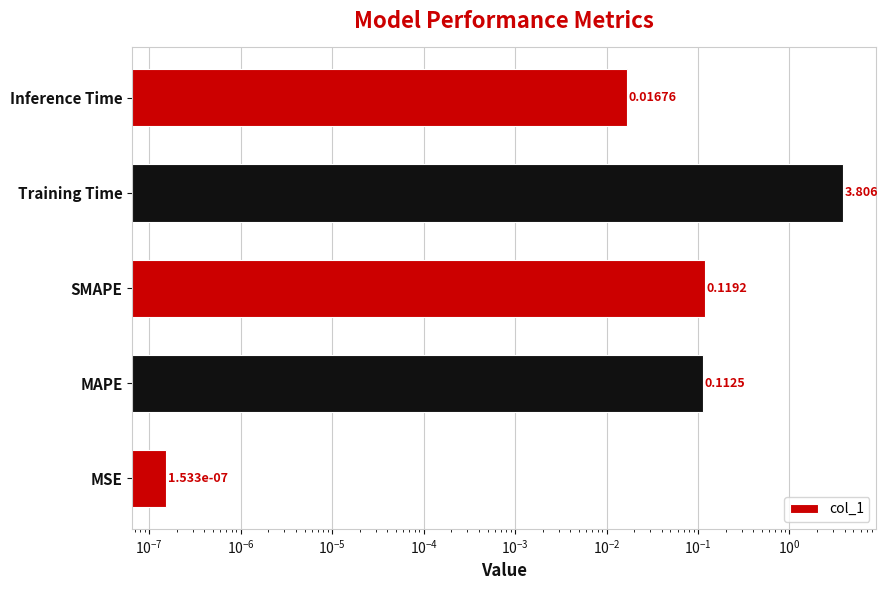

How many categories are shown in the chart?

5